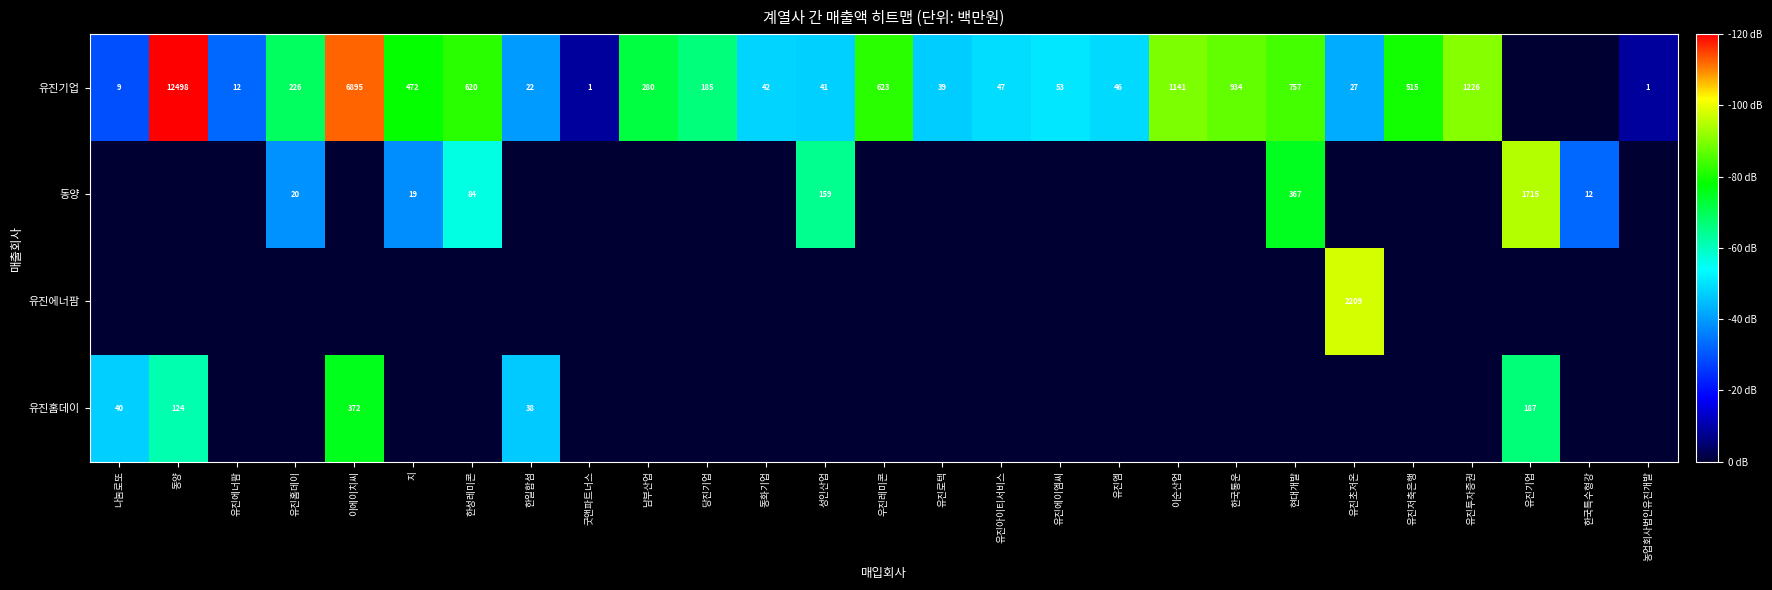

Is it true that 유진기업 equals 46 at 유진엠?

True